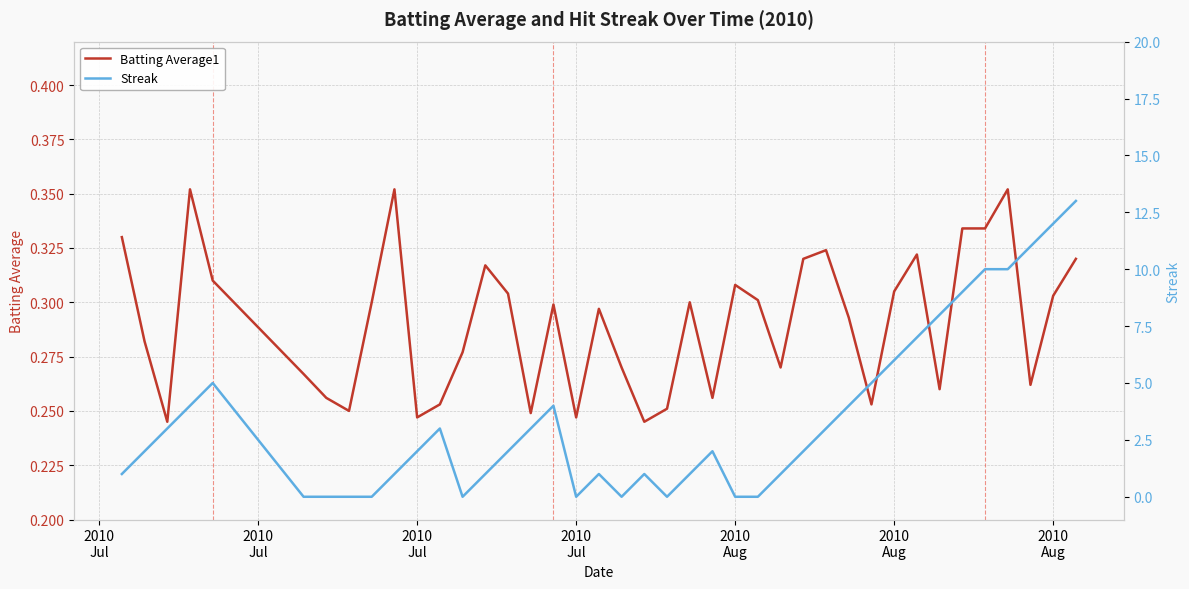

Reading right to left, list all the values displayed in this chart.

Batting Average1: 0.3	0.3	0.3	0.4	0.3	0.3	0.3	0.3	0.3	0.3	0.3	0.3	0.3	0.3	0.3	0.3	0.3	0.3	0.3	0.2	0.3	0.3	0.2	0.3	0.2	0.3	0.3	0.3	0.3	0.2	0.4	0.3	0.2	0.3	0.3	0.3	0.4	0.2	0.3	0.3
Streak: 13.0	12.0	11.0	10.0	10.0	9.0	8.0	7.0	6.0	5.0	4.0	3.0	2.0	1.0	0.0	0.0	2.0	1.0	0.0	1.0	0.0	1.0	0.0	4.0	3.0	2.0	1.0	0.0	3.0	2.0	1.0	0.0	0.0	0.0	0.0	5.0	4.0	3.0	2.0	1.0